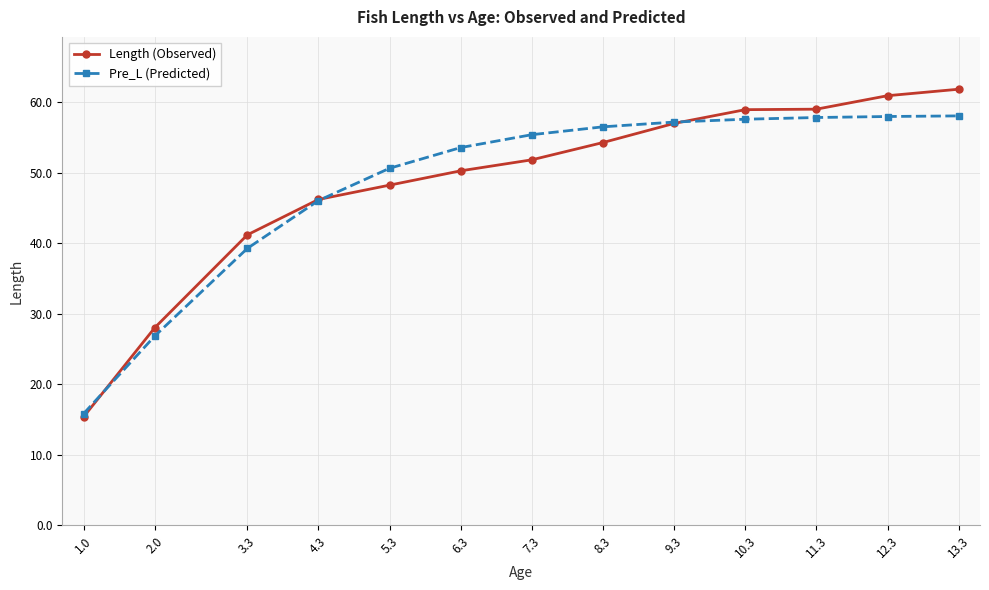

The value of Pre_L (Predicted) at 10.3 is 57.6. True or false?

True